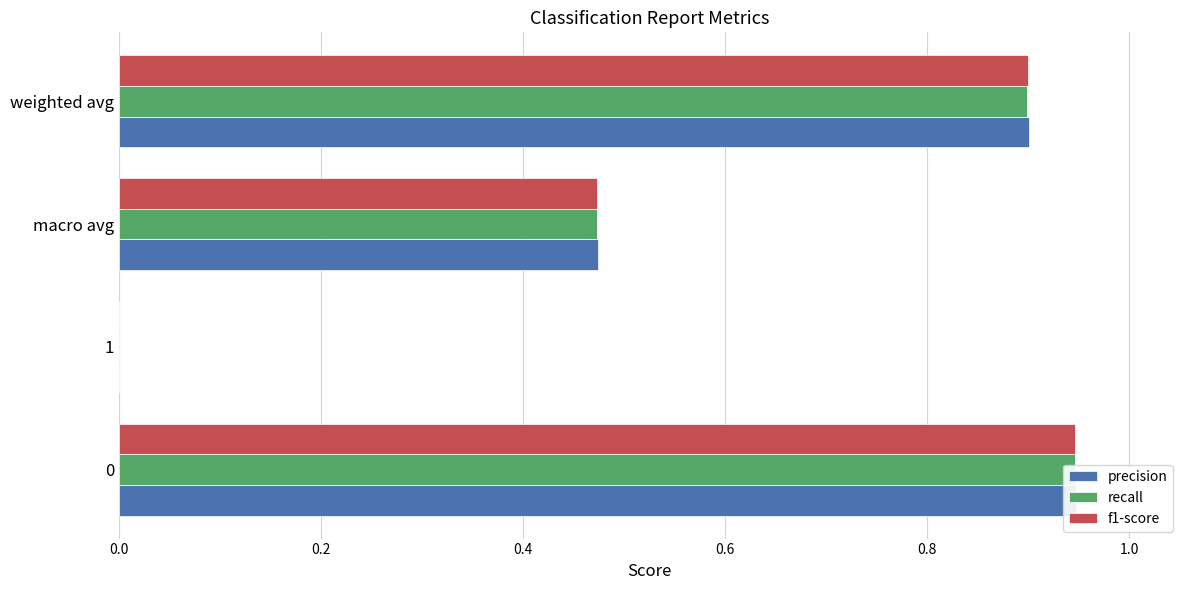

What is the average value of the recall series?

0.6